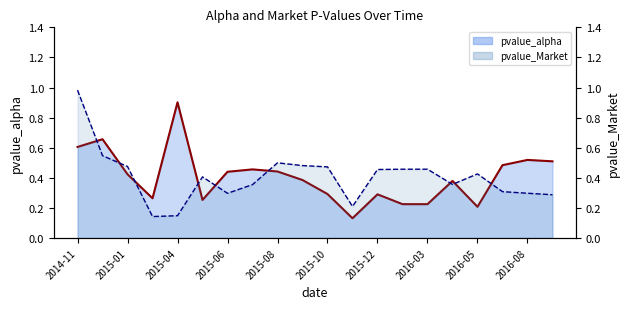

Does the chart have visible grid lines?

No